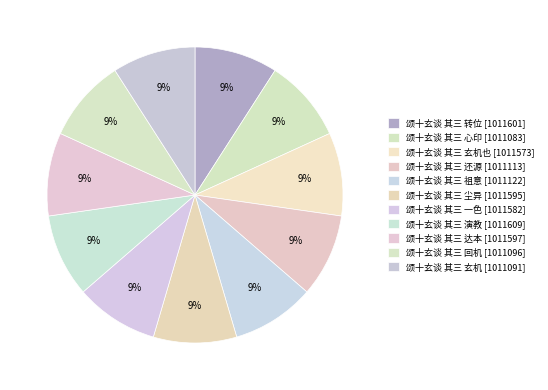

How many segments does this pie chart have?

11